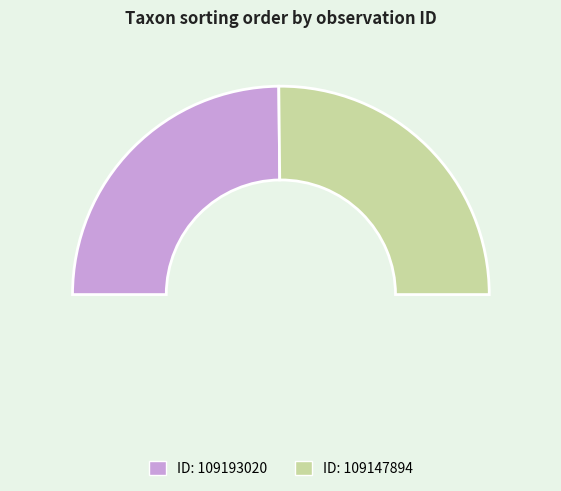

Count the number of slices in the pie.

2